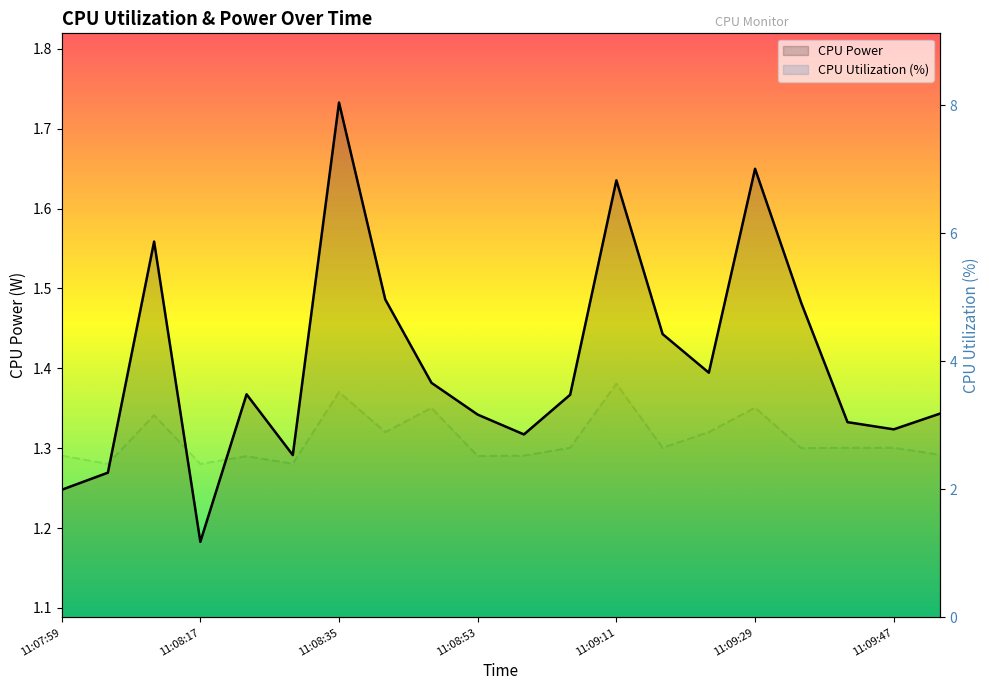

True or false: CPU Power has more than 2 points higher than both neighbors.

True